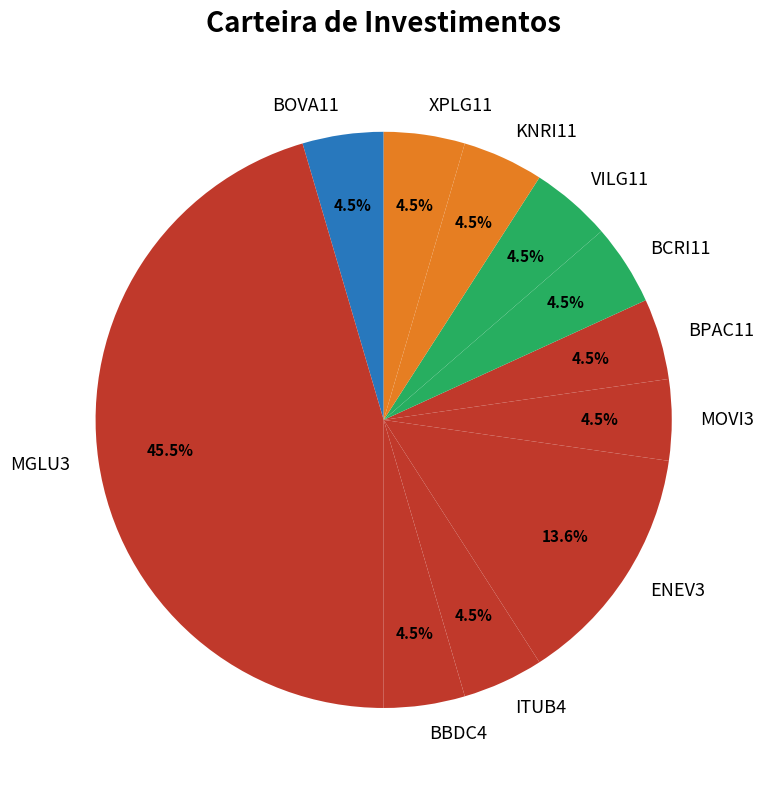

Is there a majority slice in this chart?

No